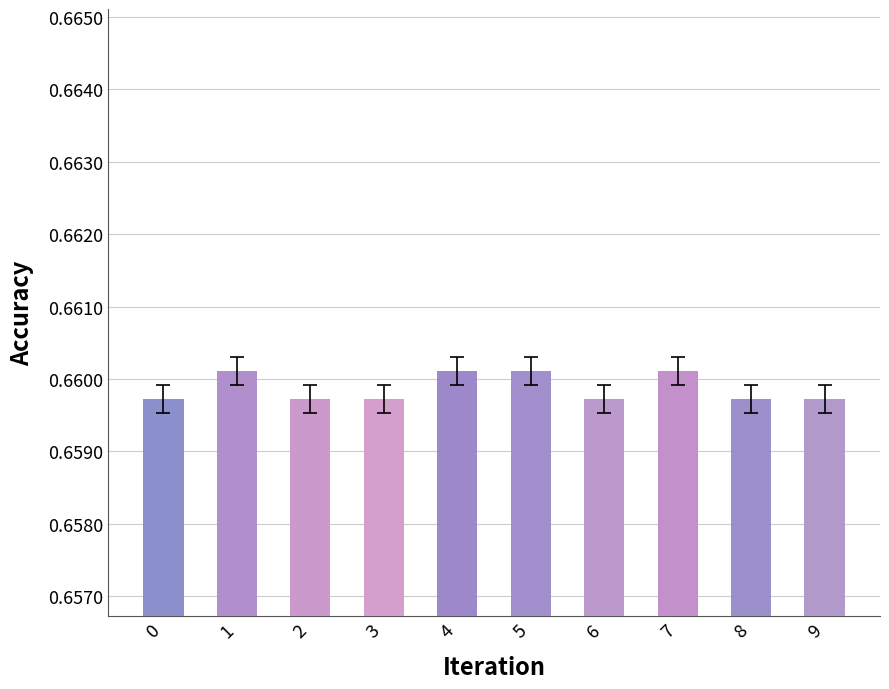

How many bars are there in total?

10